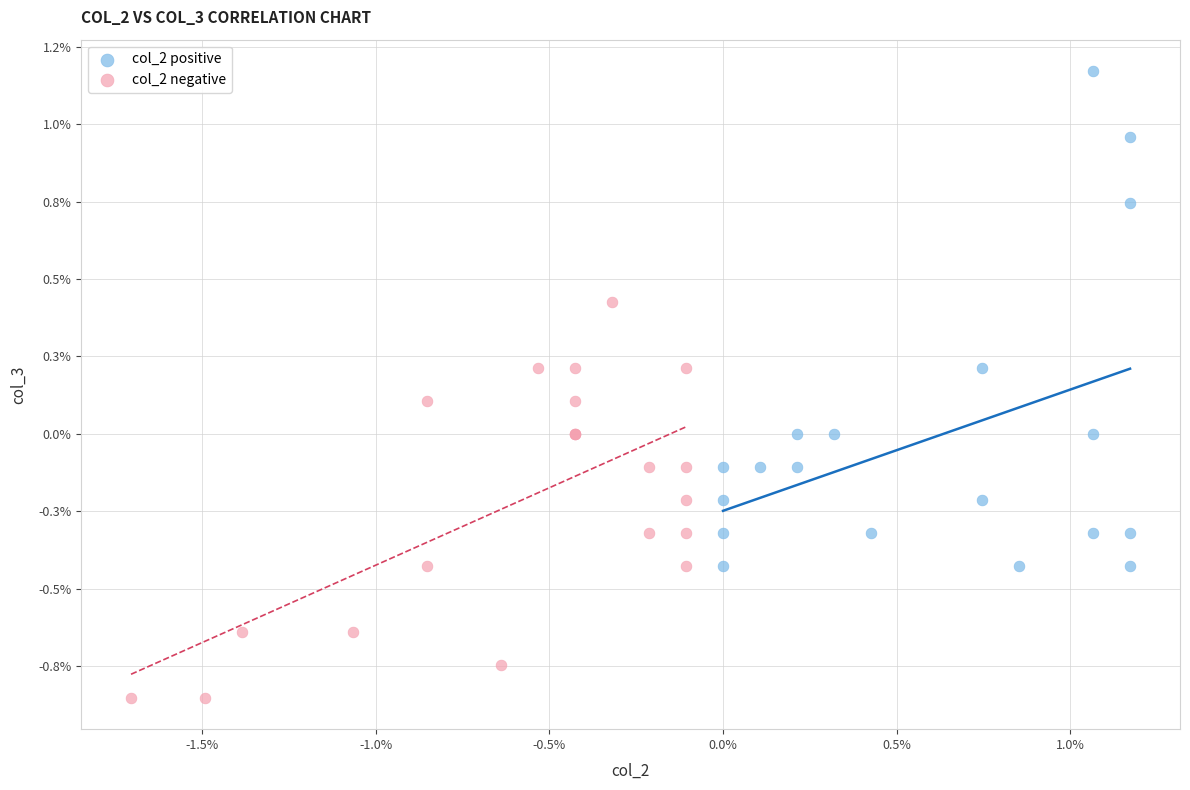

Which series contains the lowest Y value?

col_2 negative